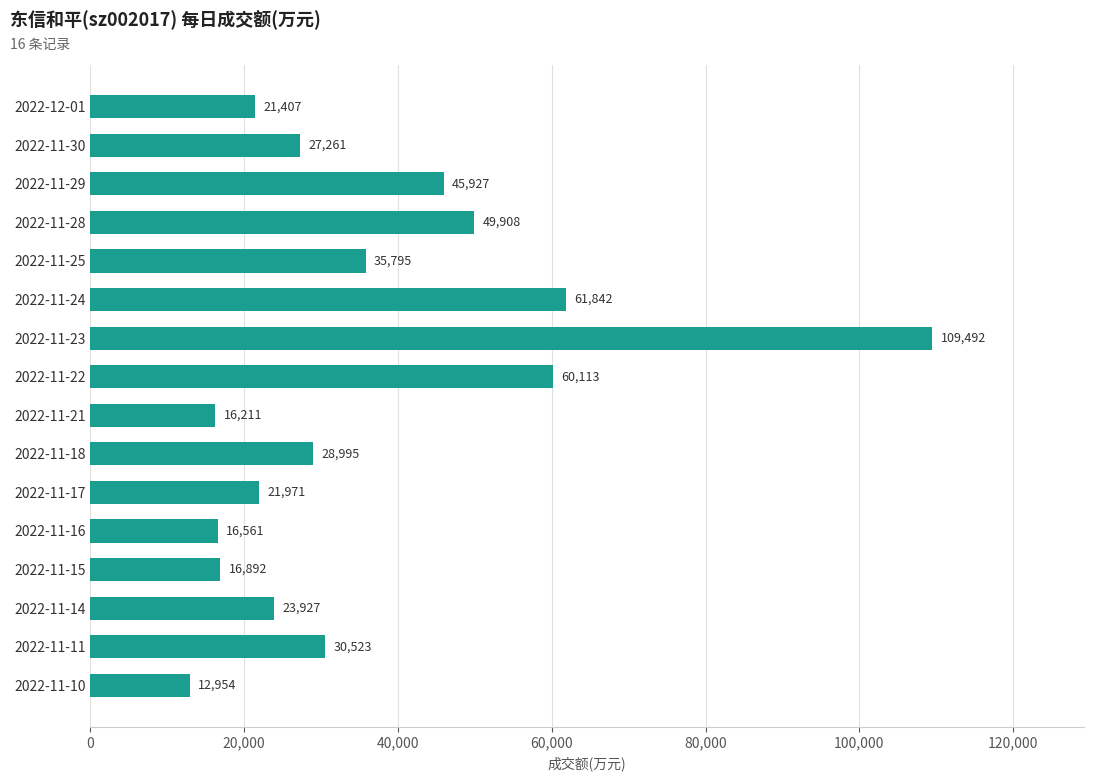

Does the chart contain stacked bars?

No